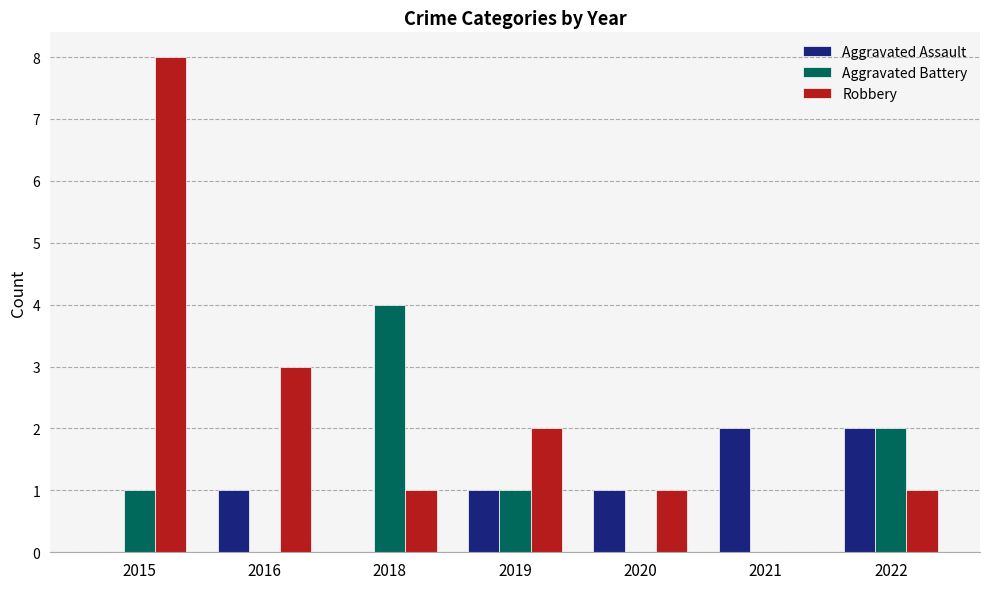

Where is Aggravated Battery nearest to the value 2?

2022